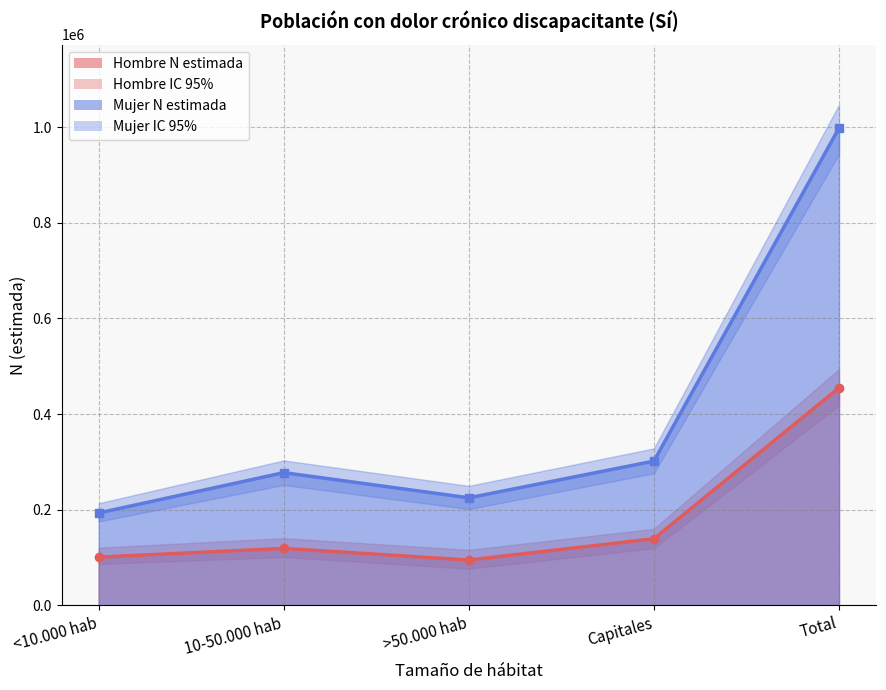

True or false: Mujer - N lím sup IC and Hombre - N lím sup IC cross at least once.

False